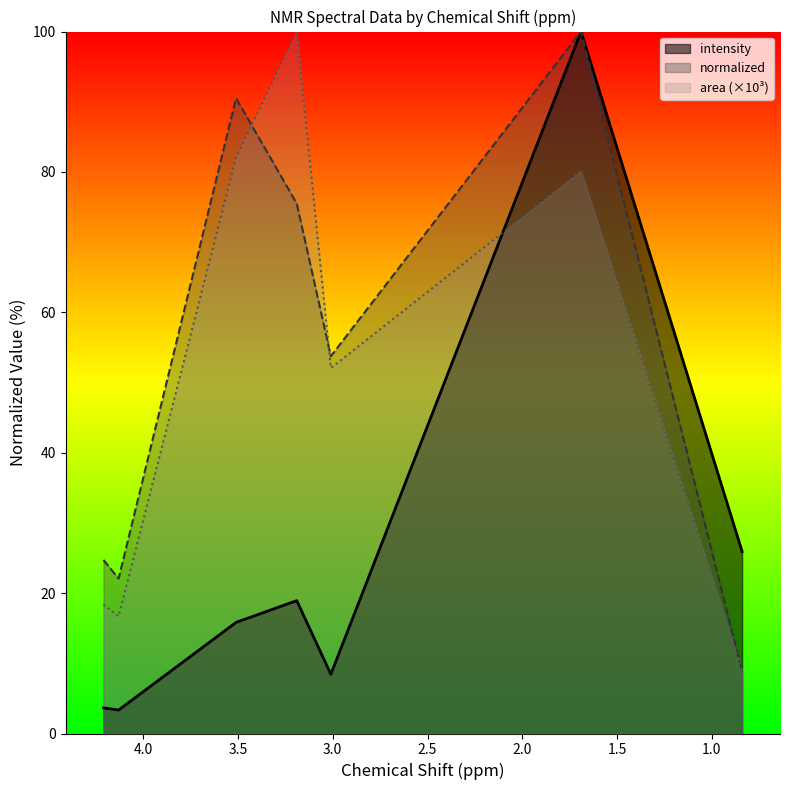

In area, how many points are higher than both neighbors (excluding endpoints)?

2